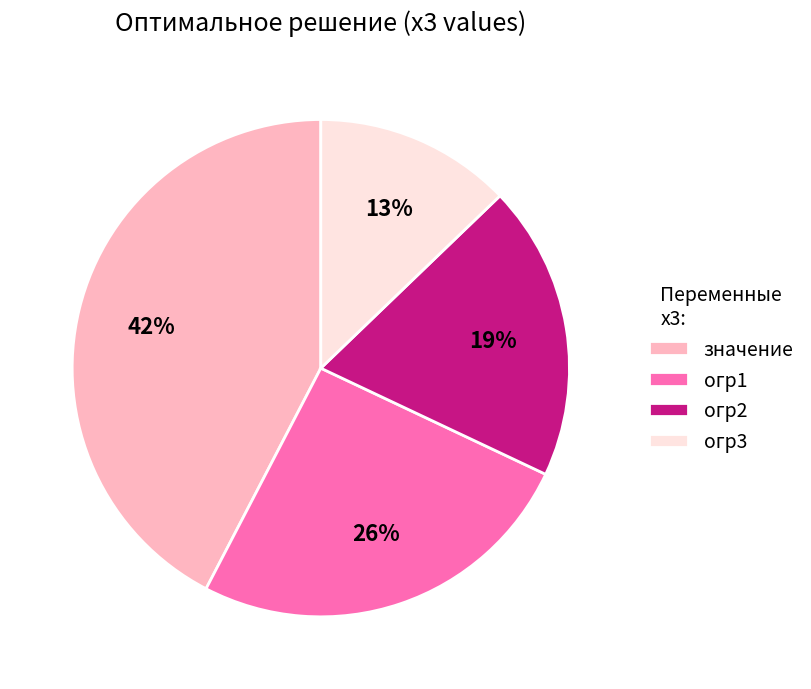

Count the number of slices in the pie.

4